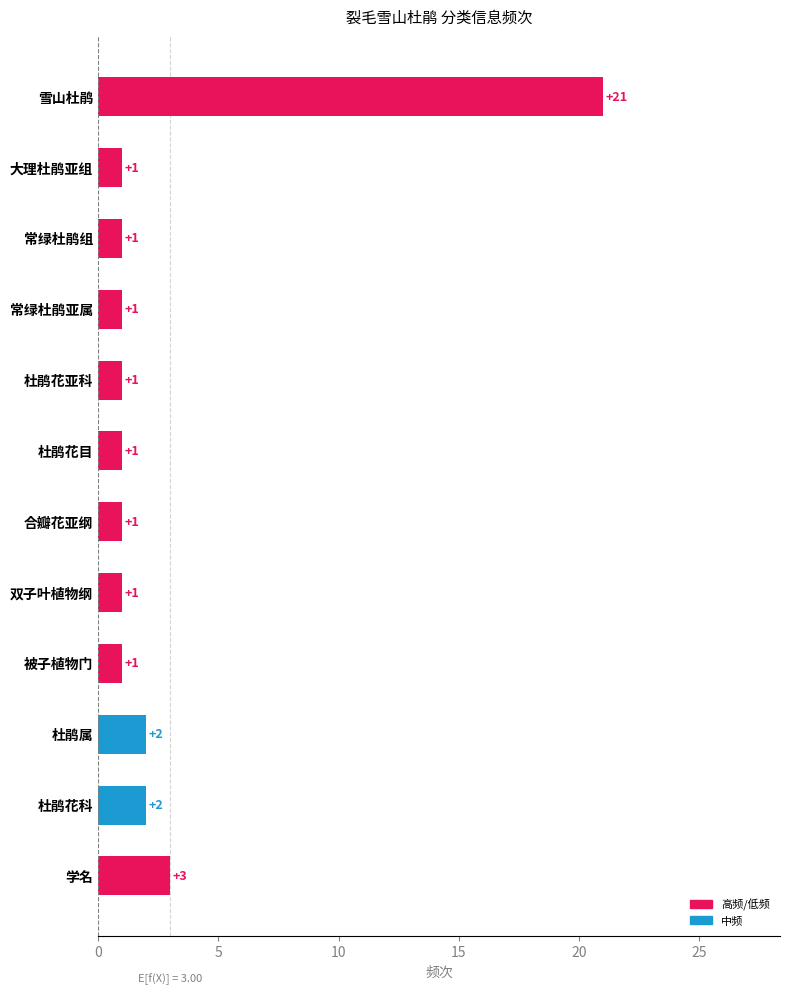

What is the smallest value displayed?

1